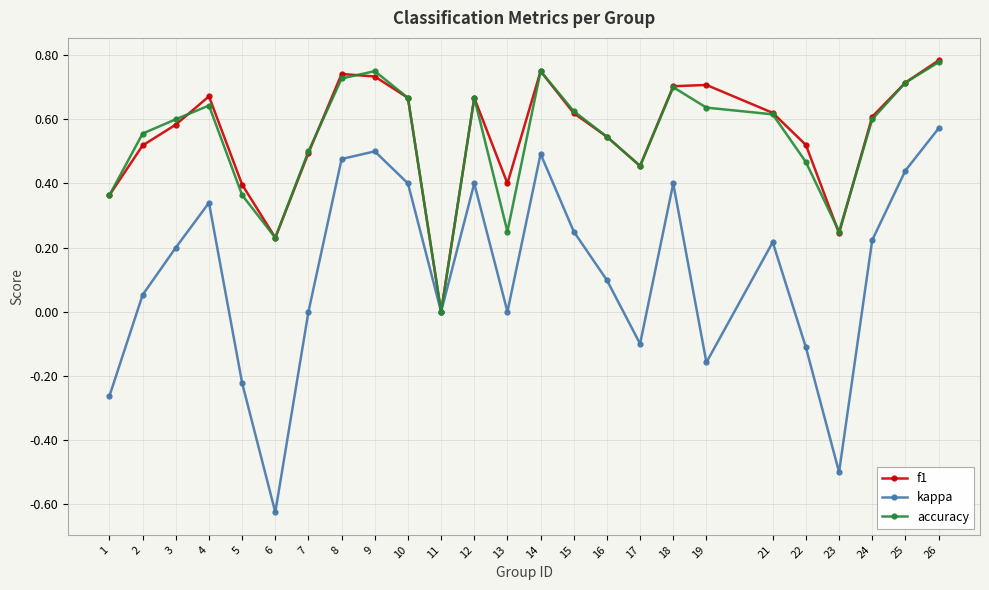

Is the value of kappa at 5 greater than the value of f1 at 23?

No